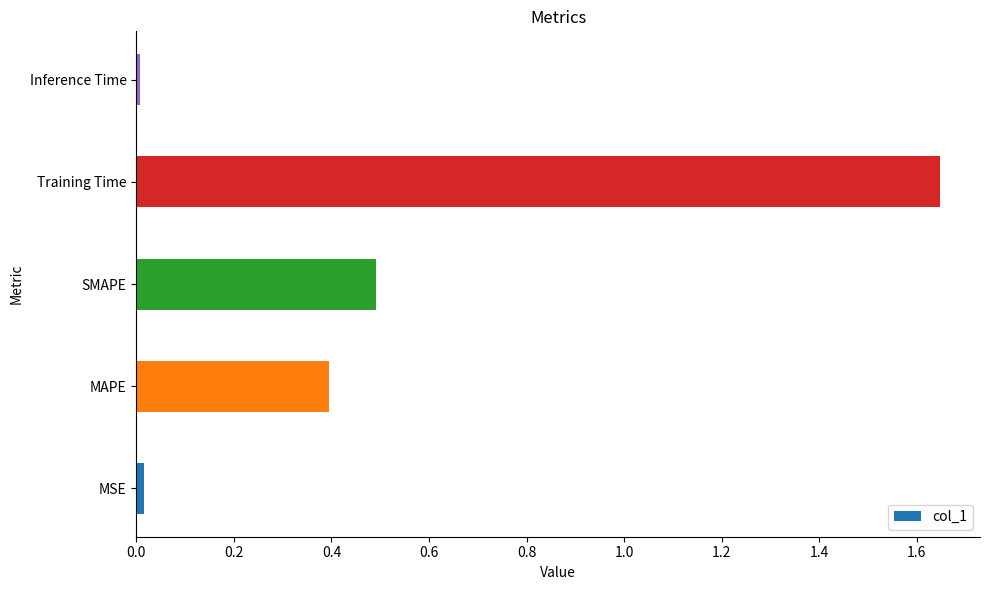

Which has a higher value, SMAPE or MSE?

SMAPE